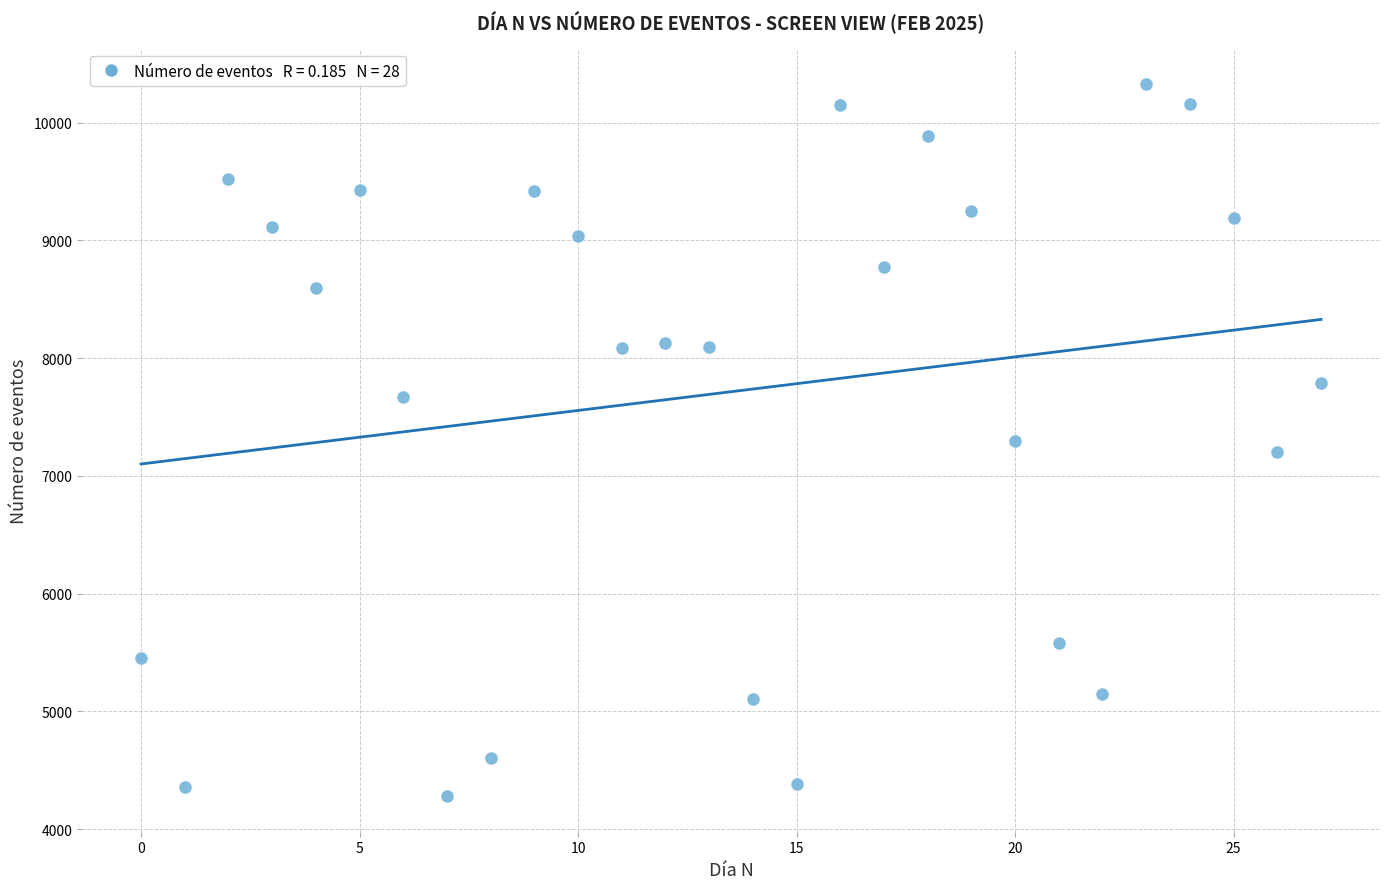

What is the range of Y values (max minus min)?

6046